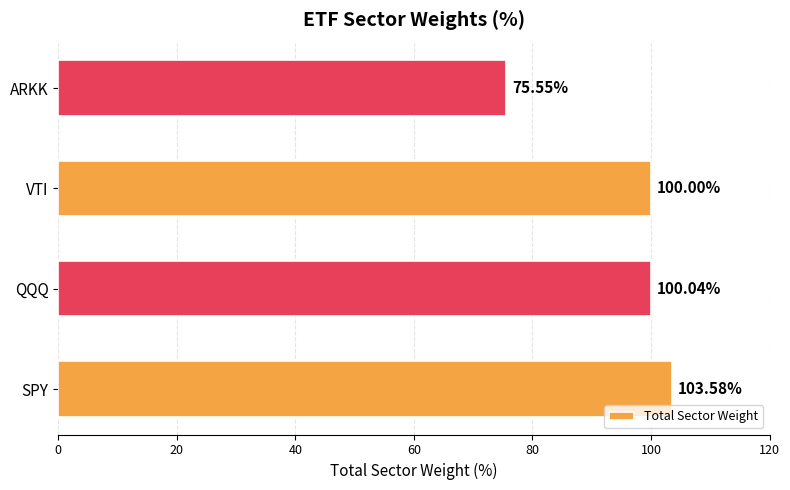

How many data points are less than 100?

1